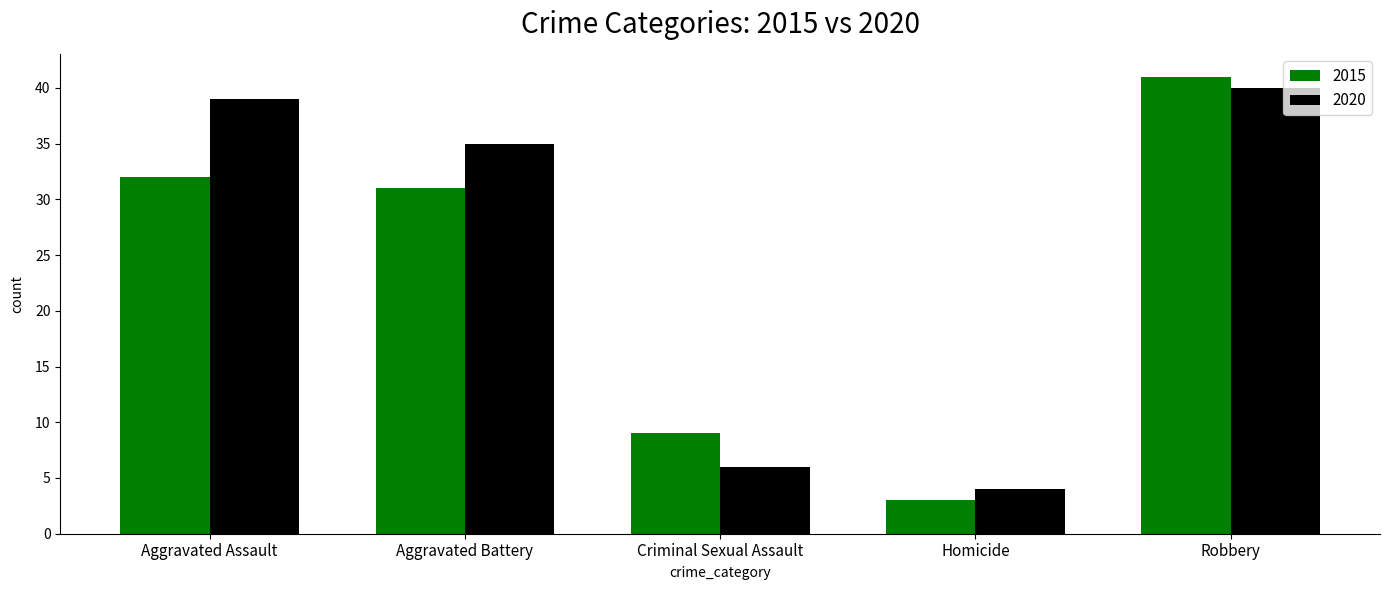

How many values in the 2020 series are below 35?

2